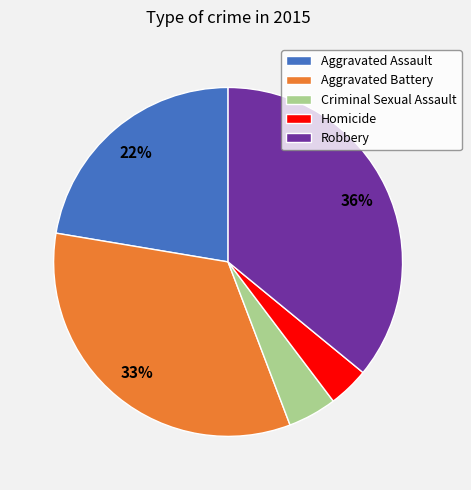

How many segments does this pie chart have?

5